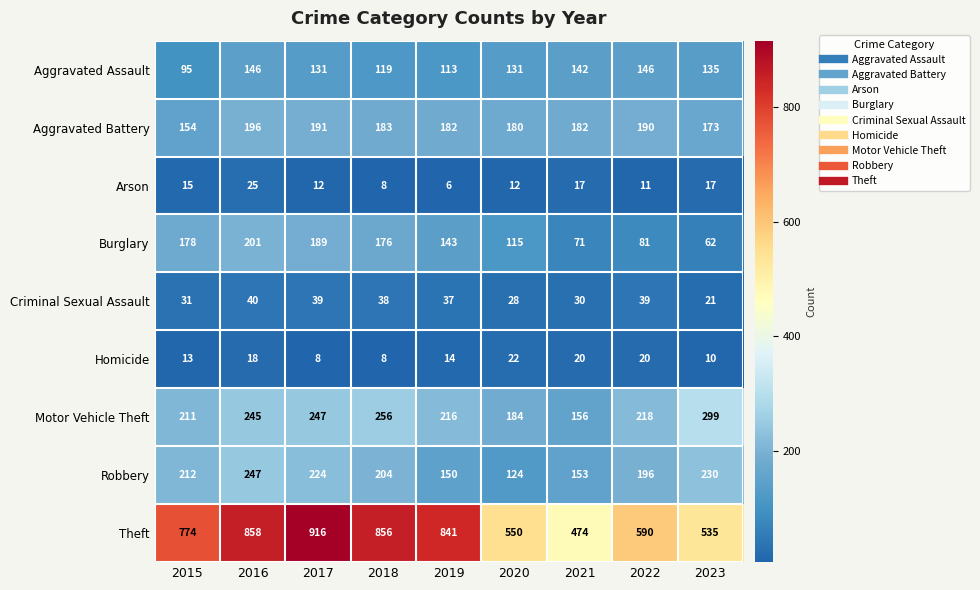

Read the Robbery value at 2015, to the nearest 10.

210